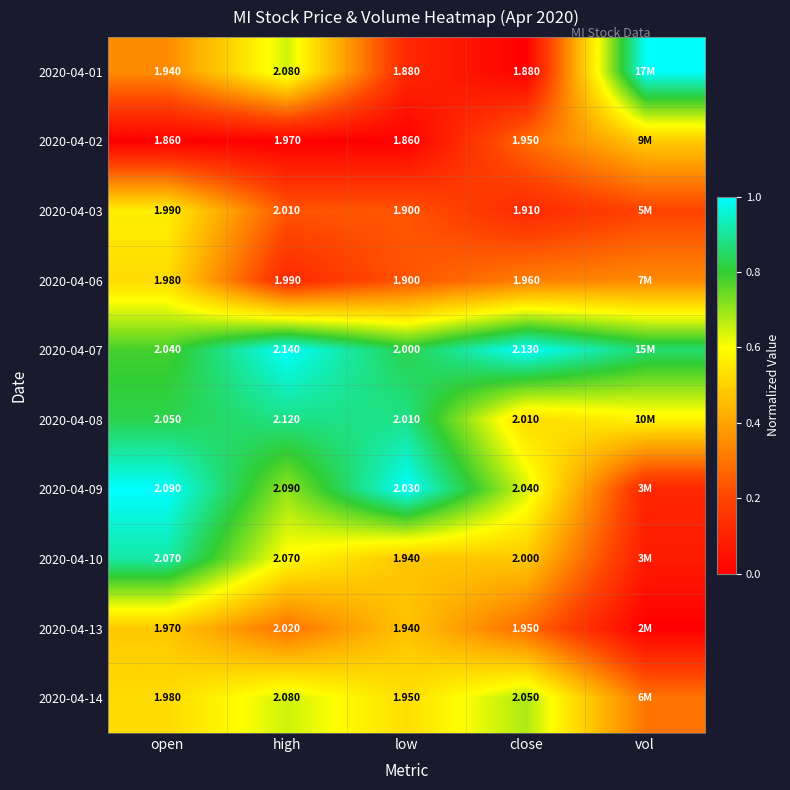

Is the value of 2020-04-06 at close greater than the value of 2020-04-08 at open?

No